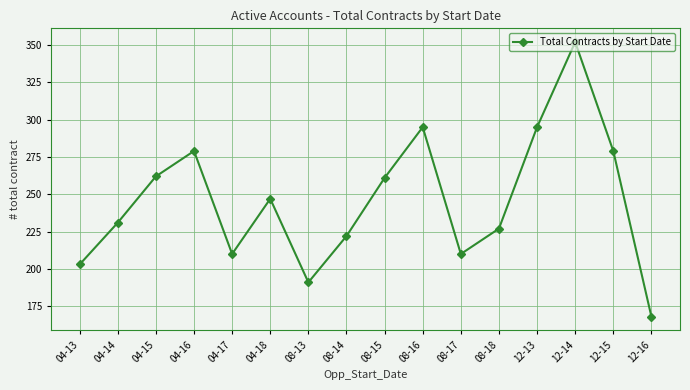

What is the value of the 15th point from the left?

279